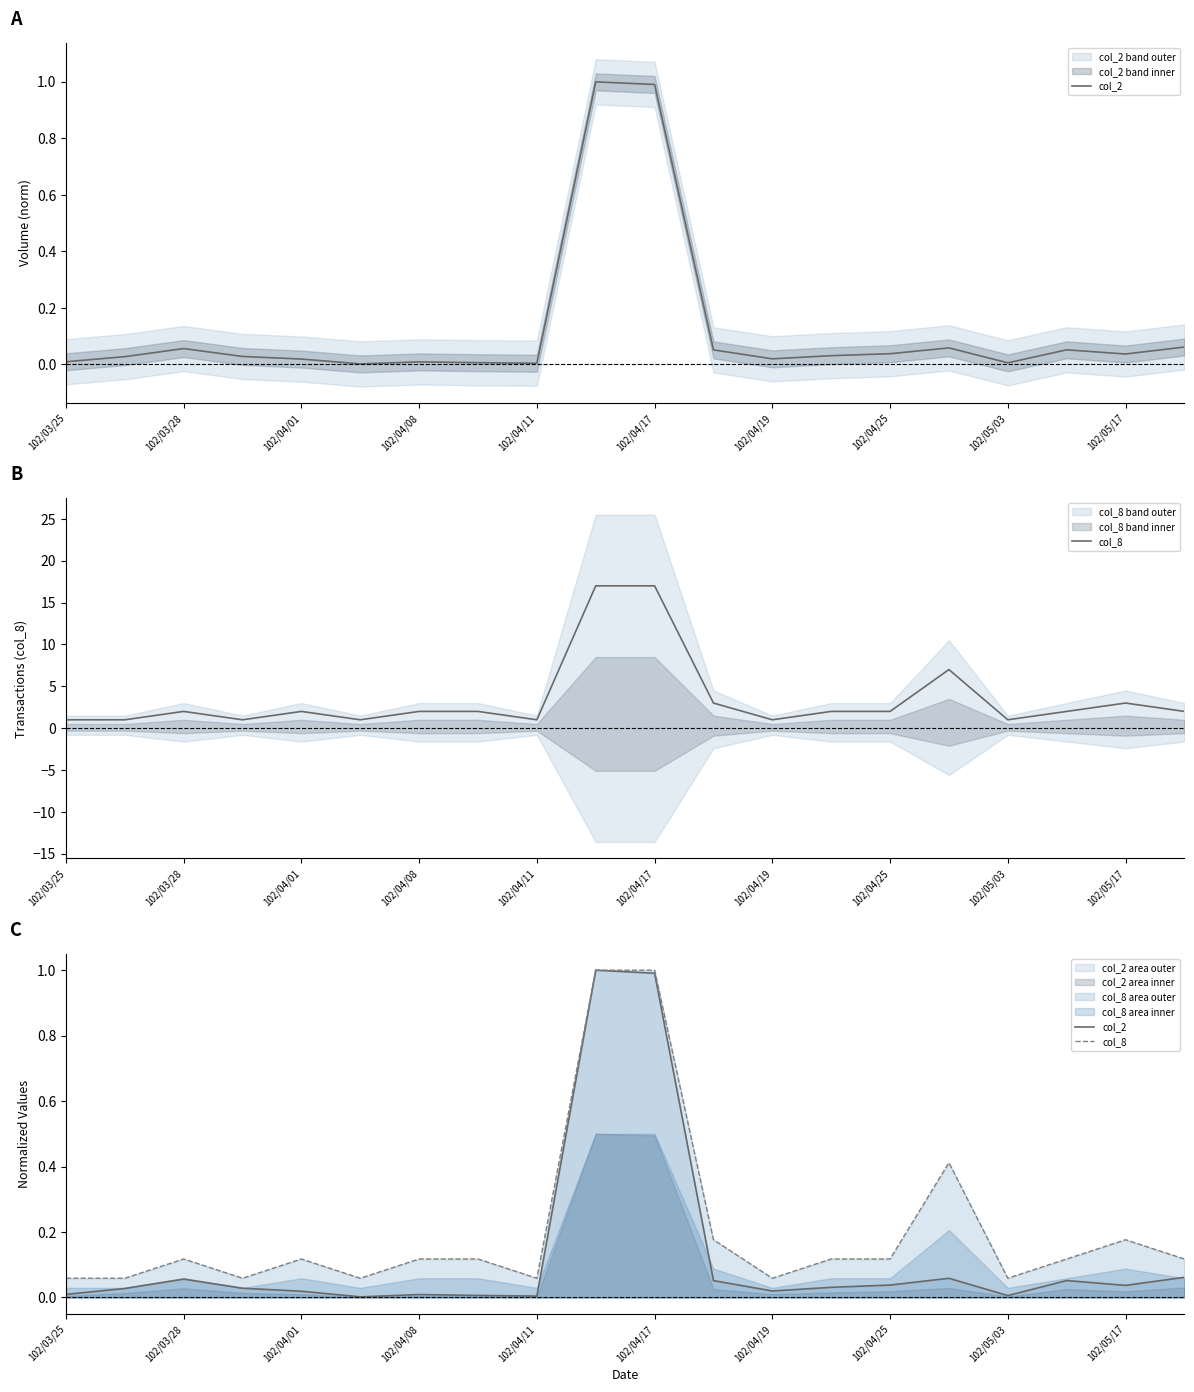

True or false: col_2 has a value of 0.0 at 102/04/01.

True